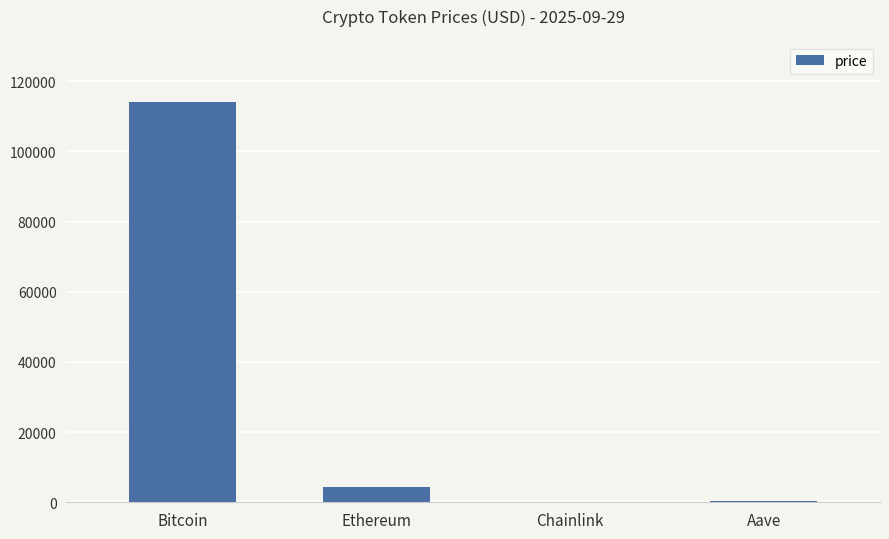

How many values exceed 4222?

2